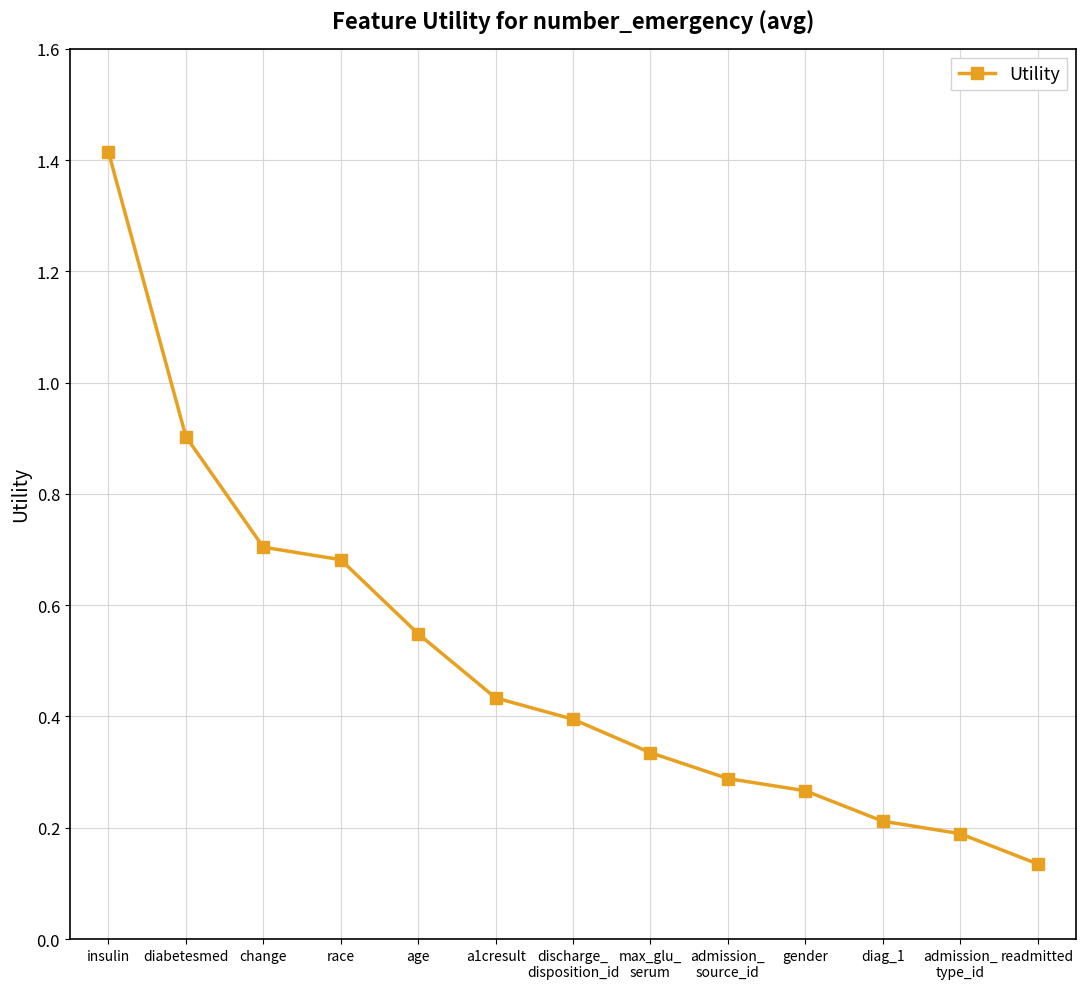

Is it true that the value at admission_
type_id is 0.3?

False